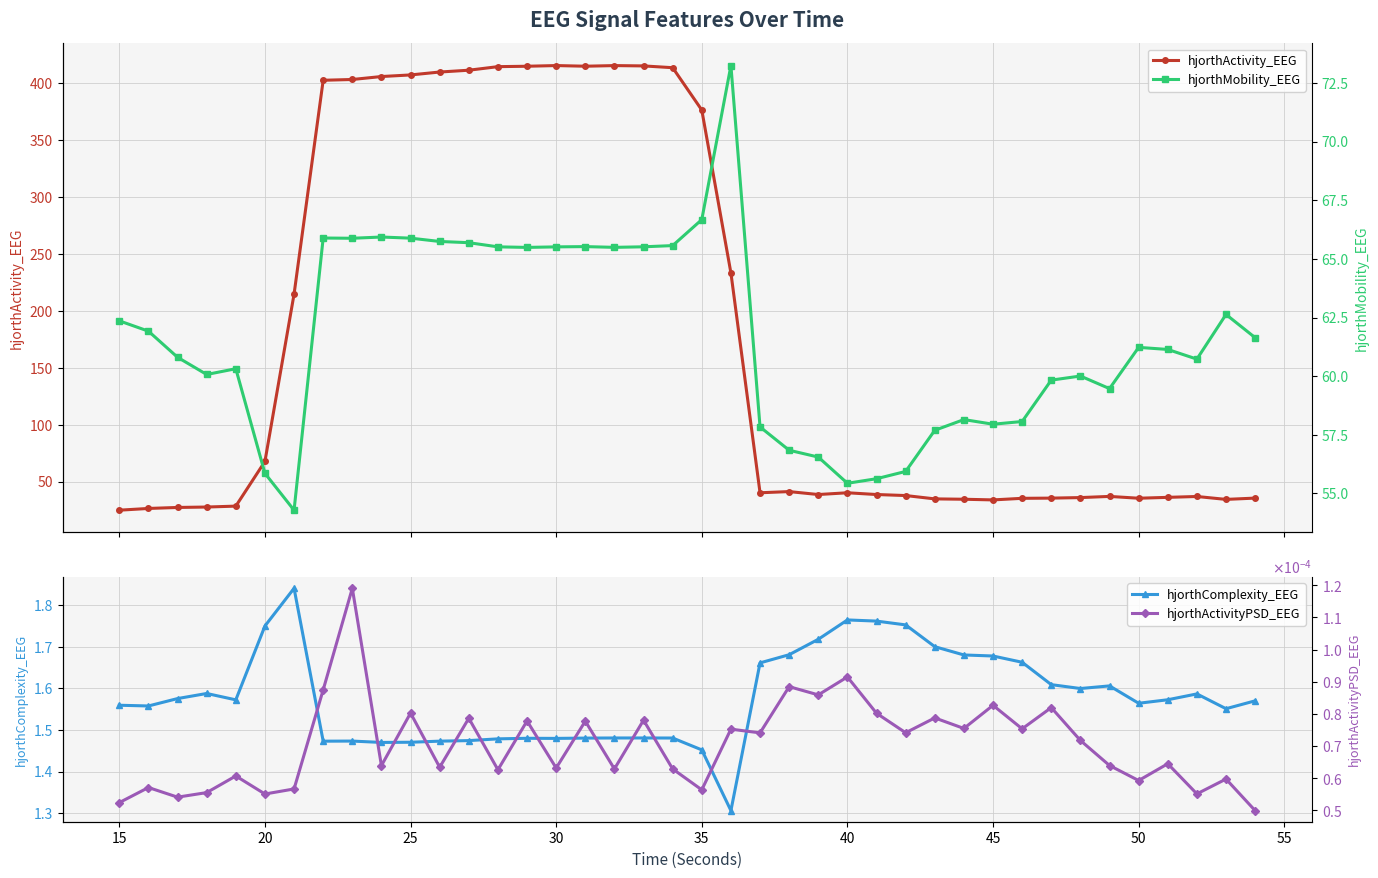

List the series in order of their peak value, lowest first.

hjorthActivityPSD_EEG, hjorthComplexity_EEG, hjorthMobility_EEG, hjorthActivity_EEG